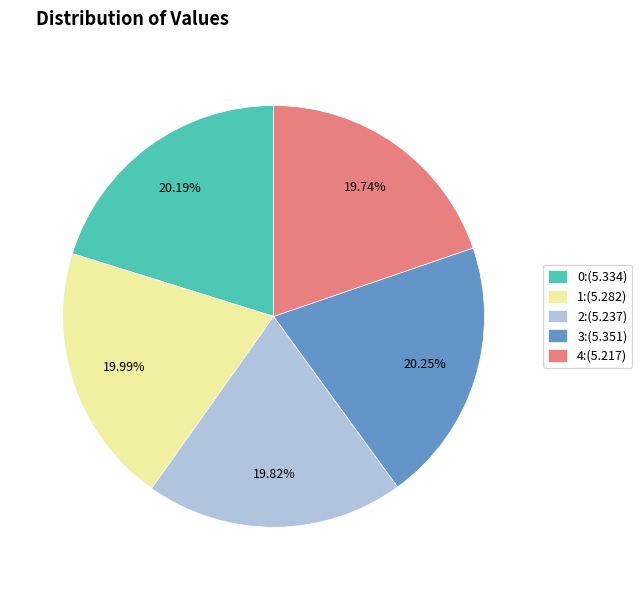

Count the number of slices in the pie.

5